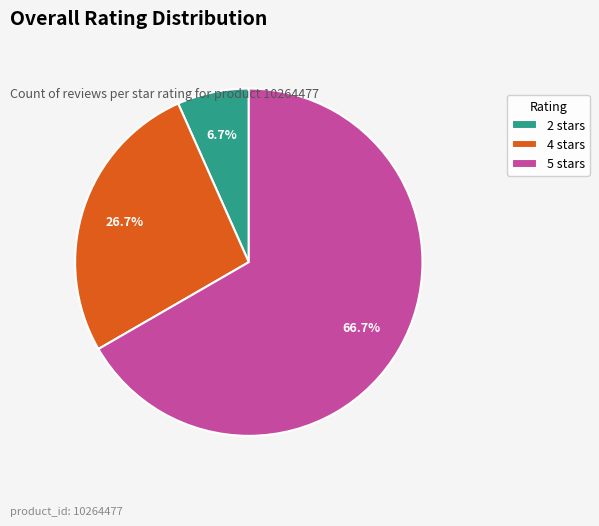

What is the ratio of the value at 5 stars to the value at 2 stars?

10.0